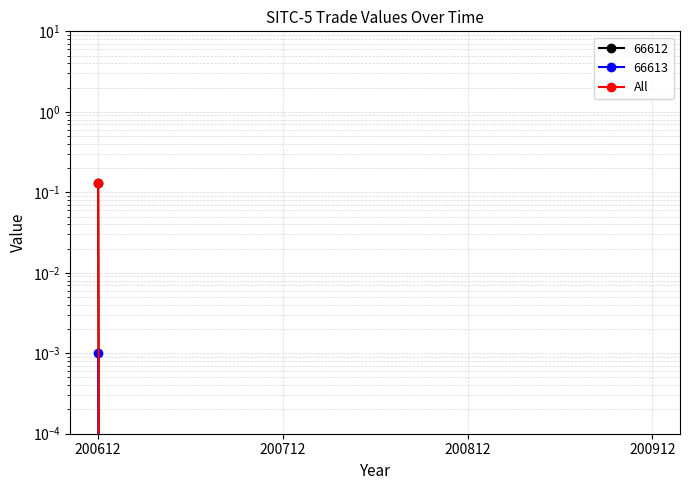

Where is the data nearest to the value 0?

200712